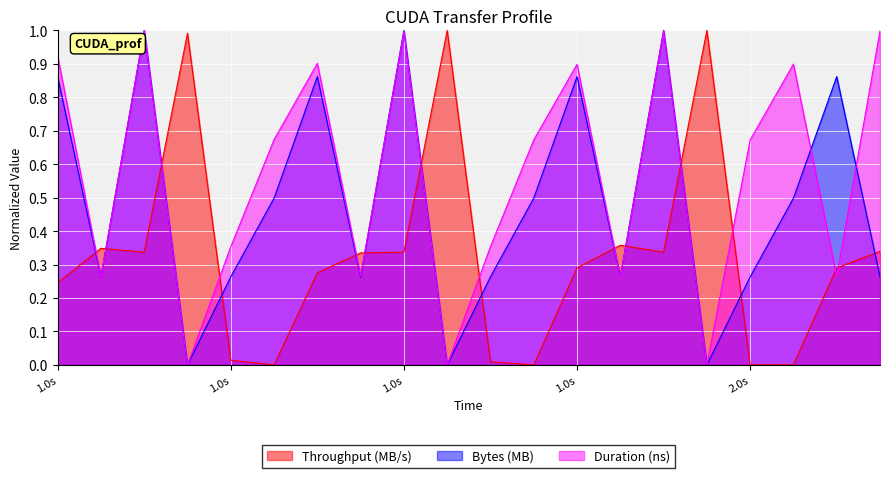

Reading left to right, extract all data points from this chart.

Throughput (MB/s): 0.2	0.3	0.3	1.0	0.0	0.0	0.3	0.3	0.3	1.0	0.0	0.0	0.3	0.4	0.3	1.0	0.0	0.0	0.3	0.3
Bytes (MB): 0.9	0.3	1.0	0.0	0.3	0.5	0.9	0.3	1.0	0.0	0.3	0.5	0.9	0.3	1.0	0.0	0.3	0.5	0.9	0.3
Duration (ns): 0.9	0.3	1.0	0.0	0.4	0.7	0.9	0.3	1.0	0.0	0.4	0.7	0.9	0.3	1.0	0.0	0.7	0.9	0.3	1.0